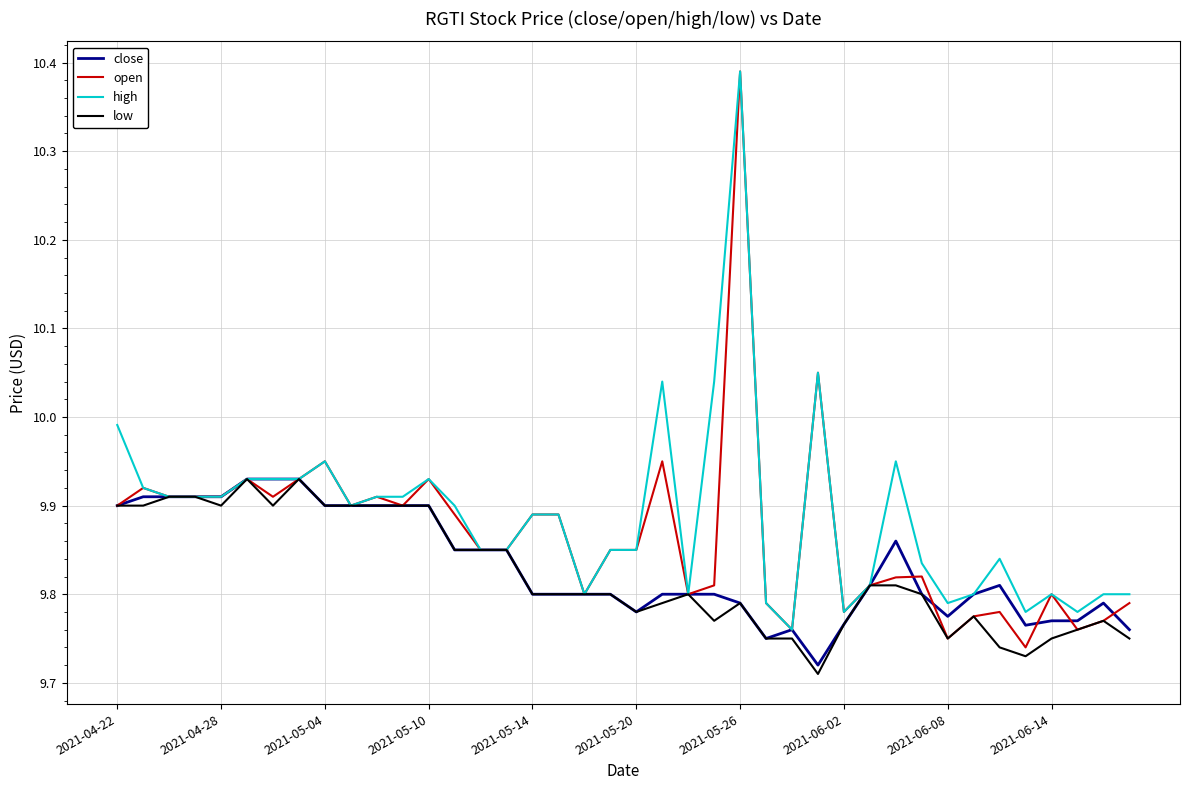

Does the chart display data point markers on the line(s)?

No